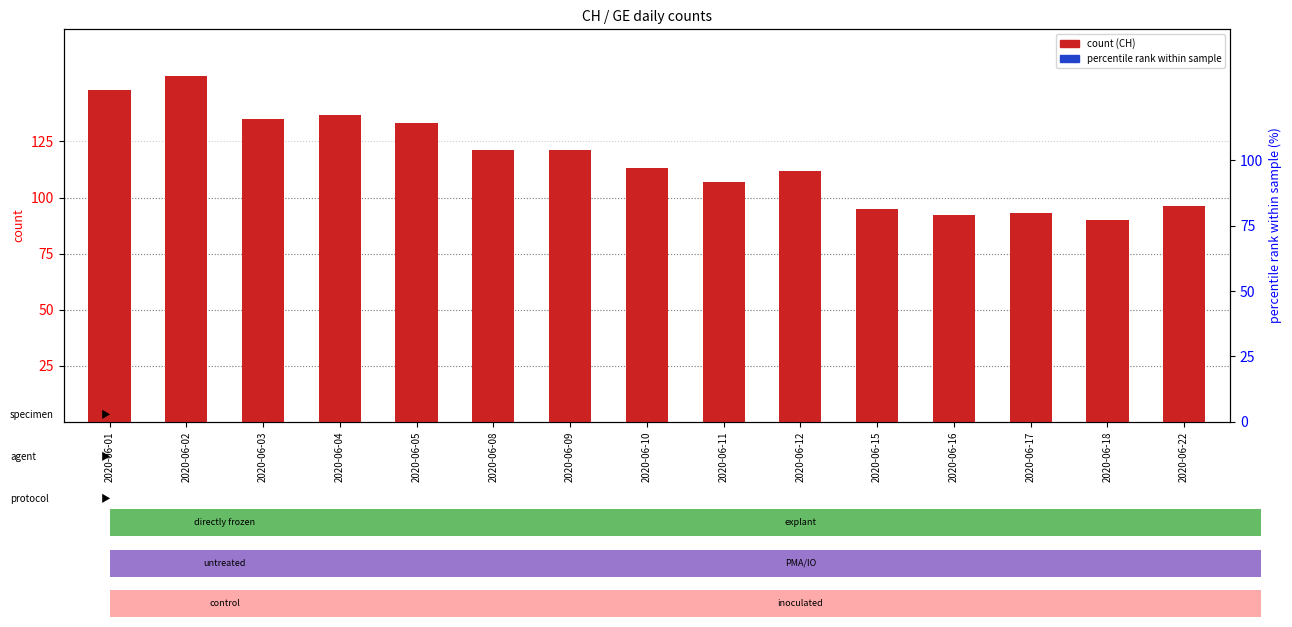

Which series reaches the minimum Y coordinate?

CH